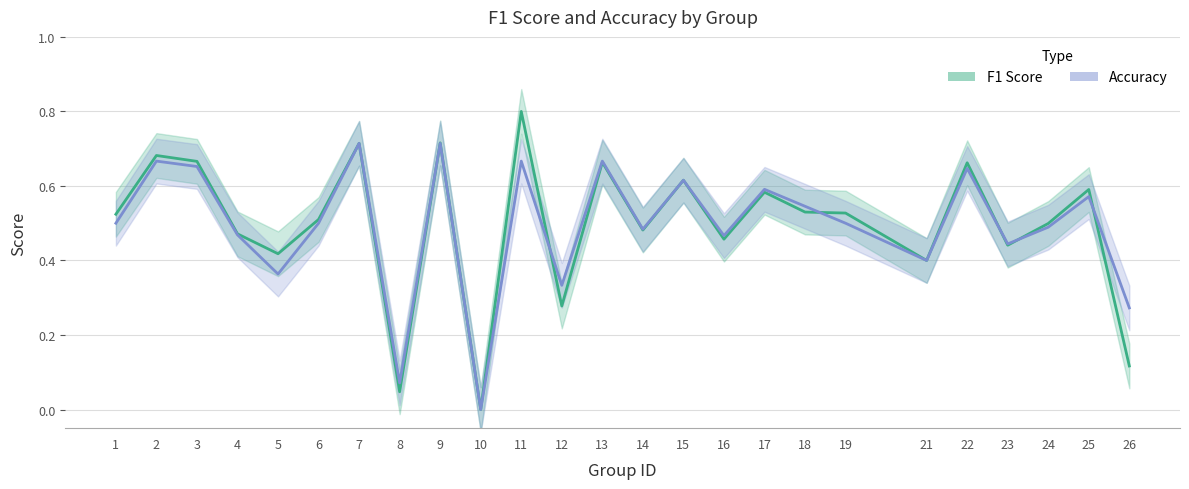

What is the difference between the F1 Score values at 15 and 4?

0.1